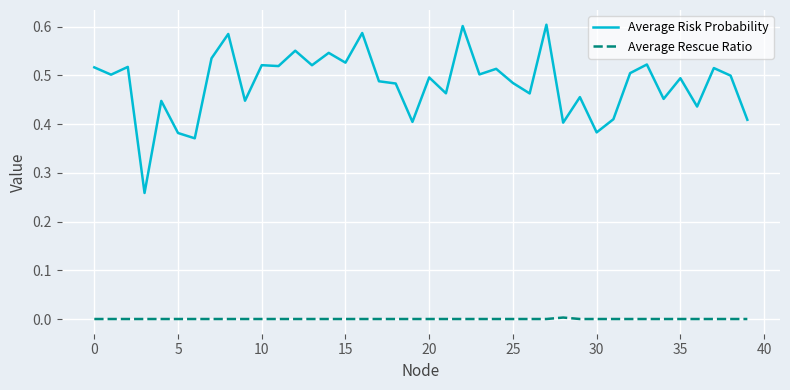

True or false: Average Rescue Ratio and Average Risk Probability cross at least once.

False